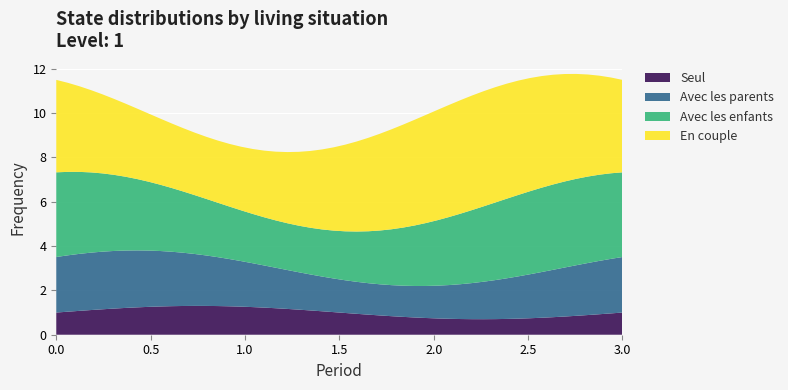

What is the highest value of the Seul series?

1.3